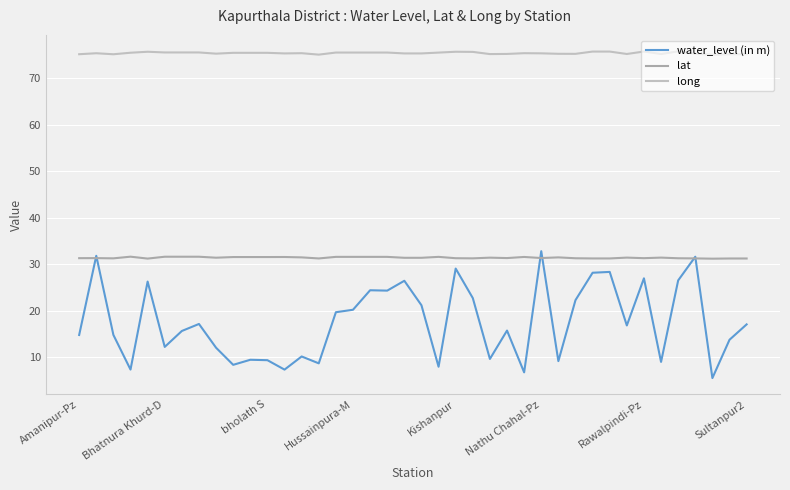

What is the difference between the maximum and second lowest values in the long series?

0.7